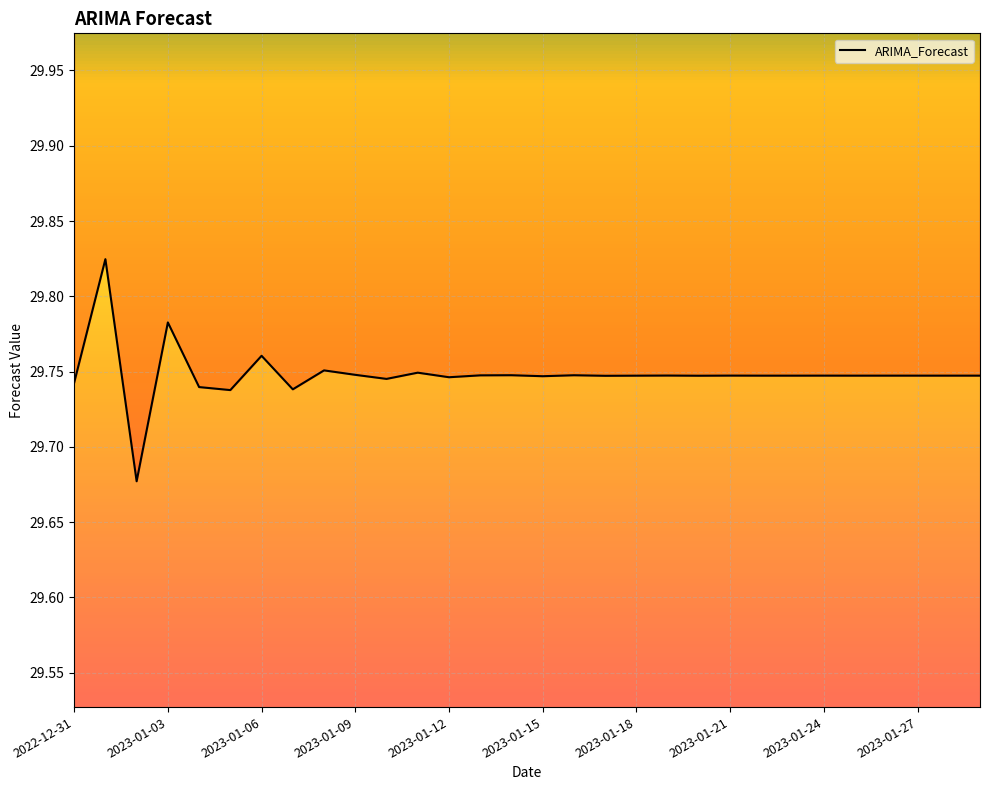

How many points are lower than both their immediate neighbors (excluding endpoints)?

11